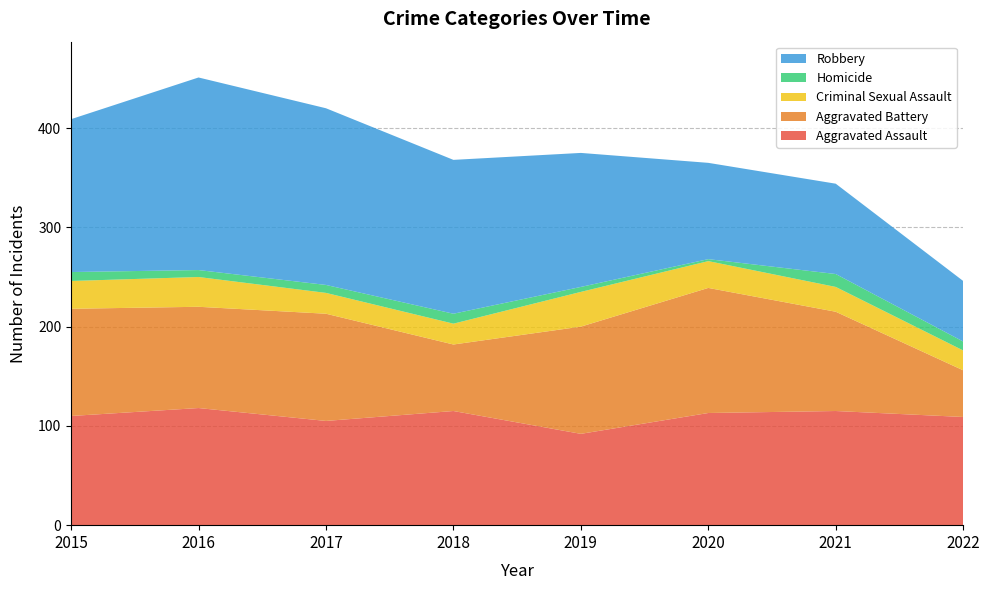

Reading left to right, extract all data points from this chart.

Aggravated Assault: 110	118	105	115	92	113	115	109
Aggravated Battery: 108	102	108	67	108	126	100	47
Criminal Sexual Assault: 28	30	21	21	35	27	25	20
Homicide: 9	7	8	10	5	2	13	9
Robbery: 154	194	178	155	135	97	91	61